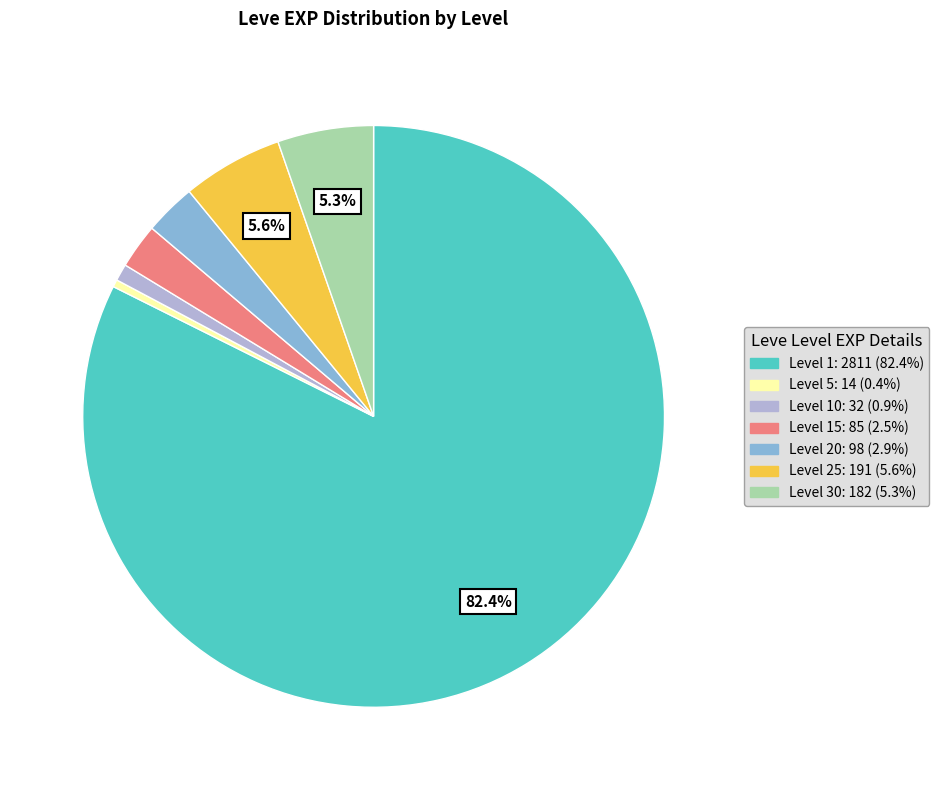

Is there any slice that represents more than half of the pie?

Yes